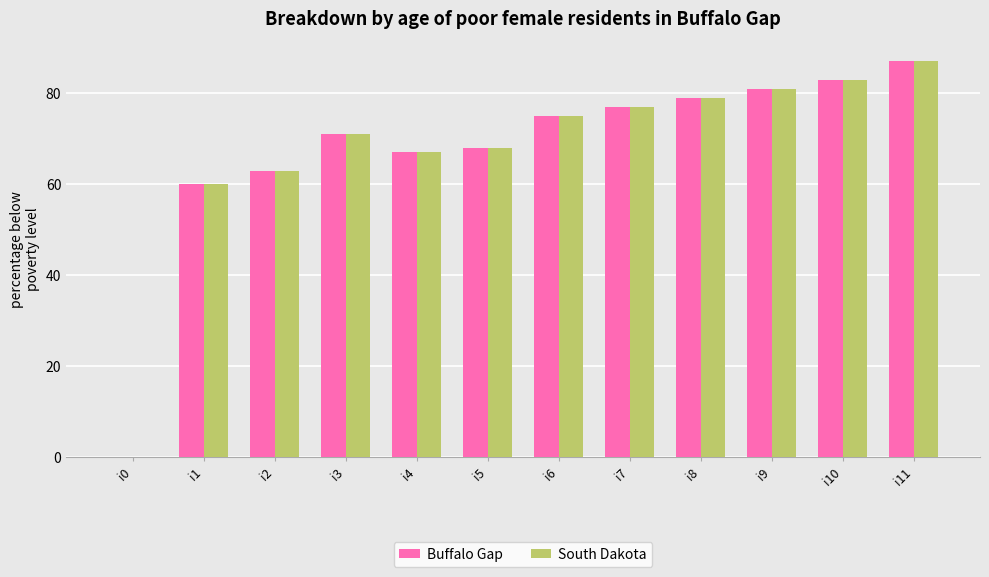

The Buffalo Gap series shows -57 at i0. True or false?

False